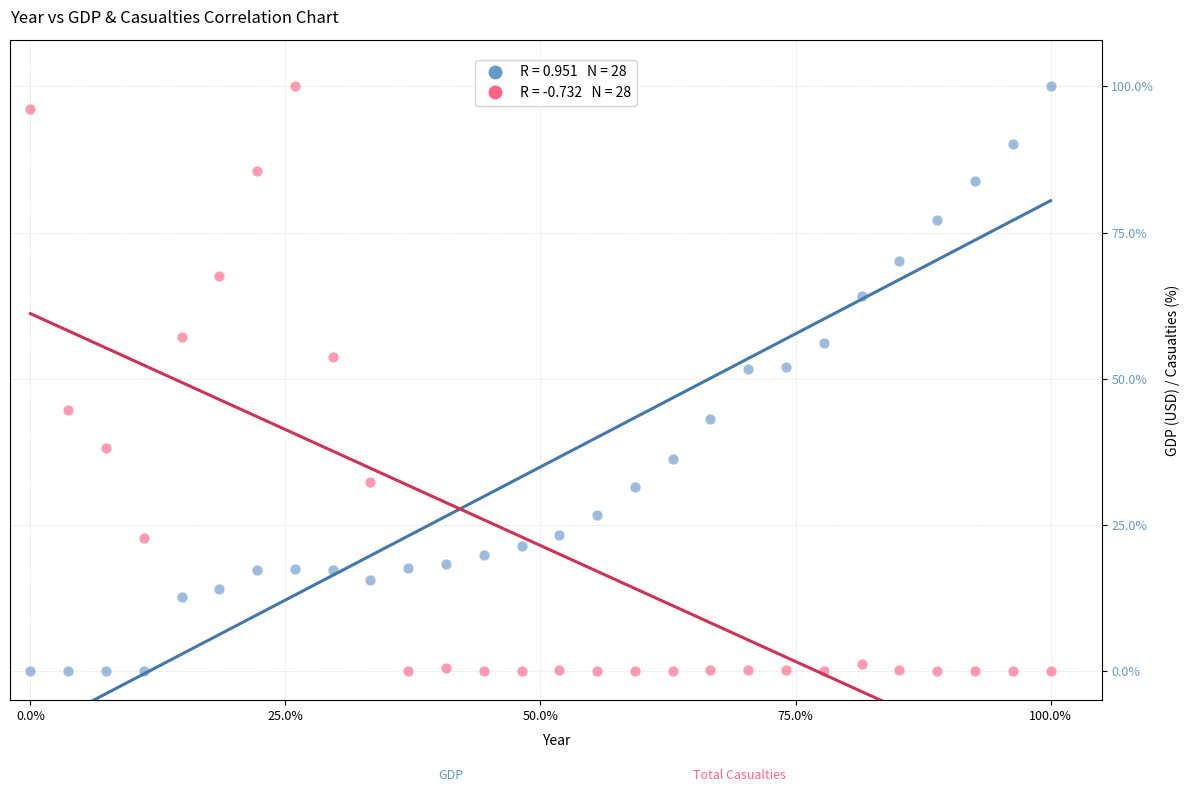

Across all data points, what is the range of Y values (max minus min)?

100.0